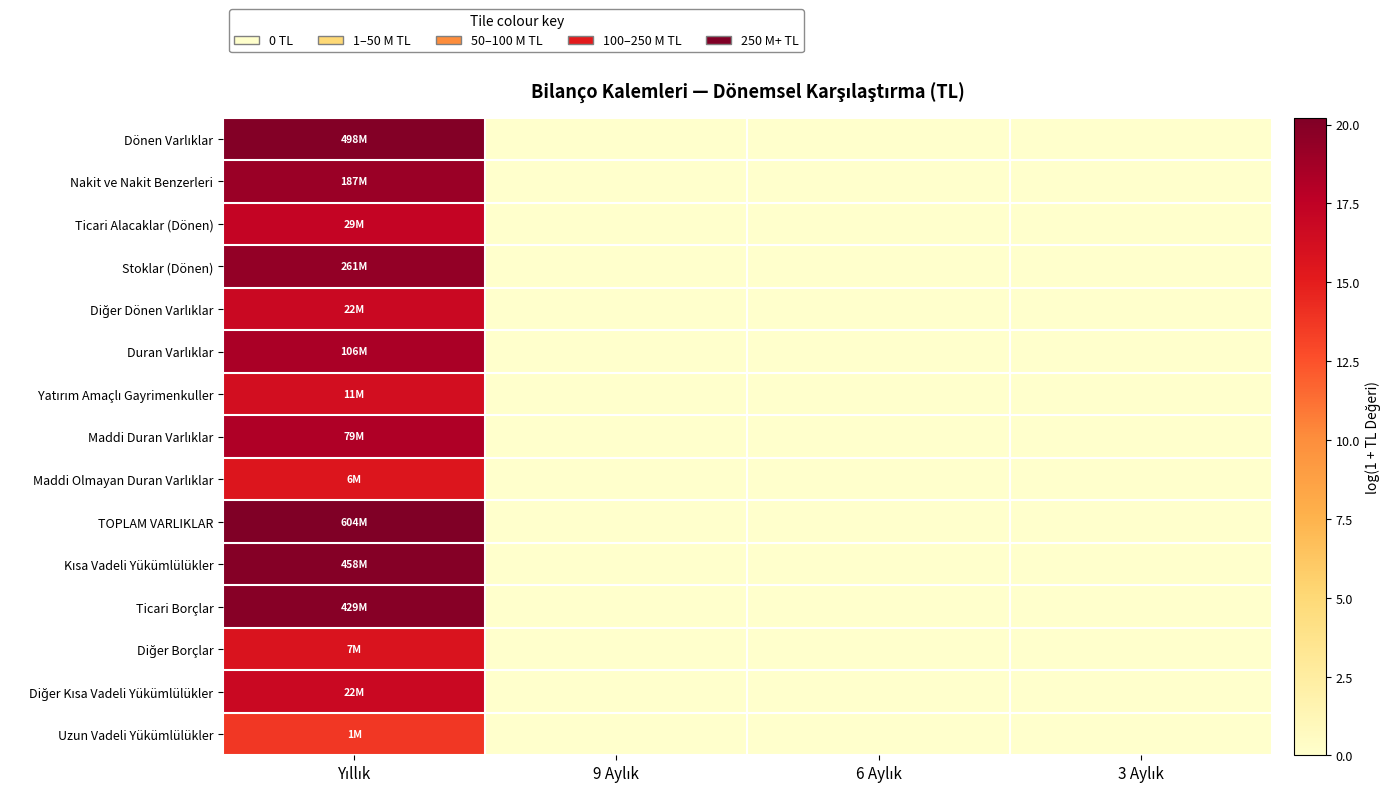

Which series has the widest spread of values?

TOPLAM VARLIKLAR